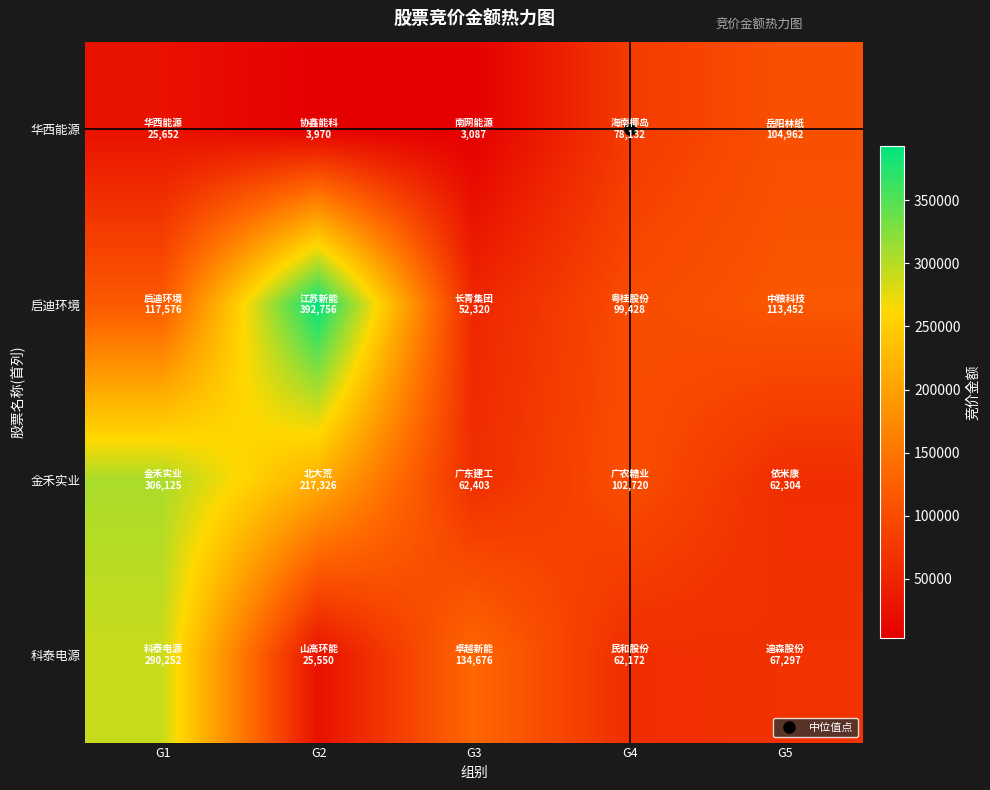

Which label corresponds to the smallest value in the chart?

G3